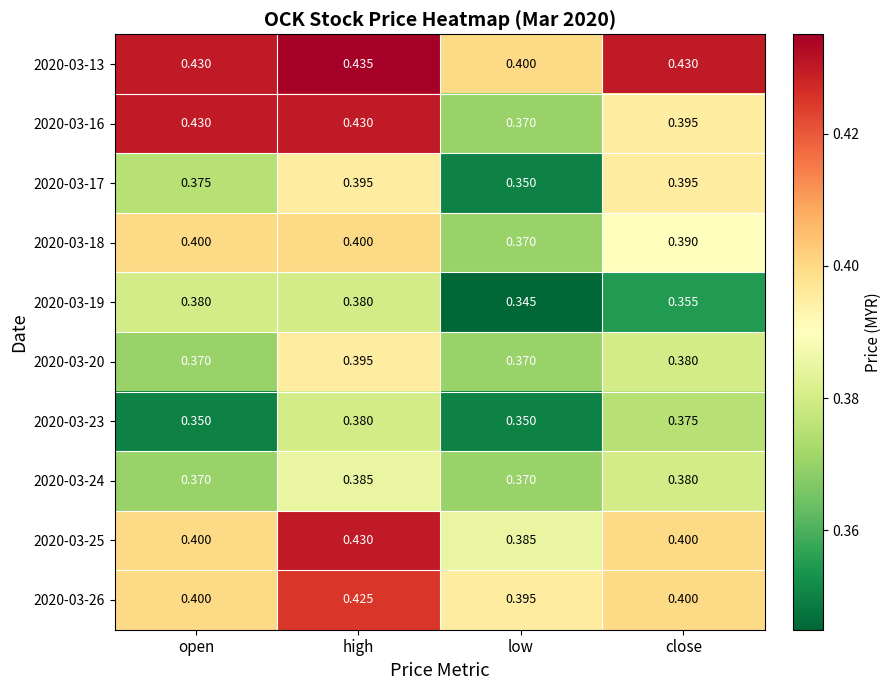

Is the value of 2020-03-13 at close greater than the value of 2020-03-26 at high?

Yes